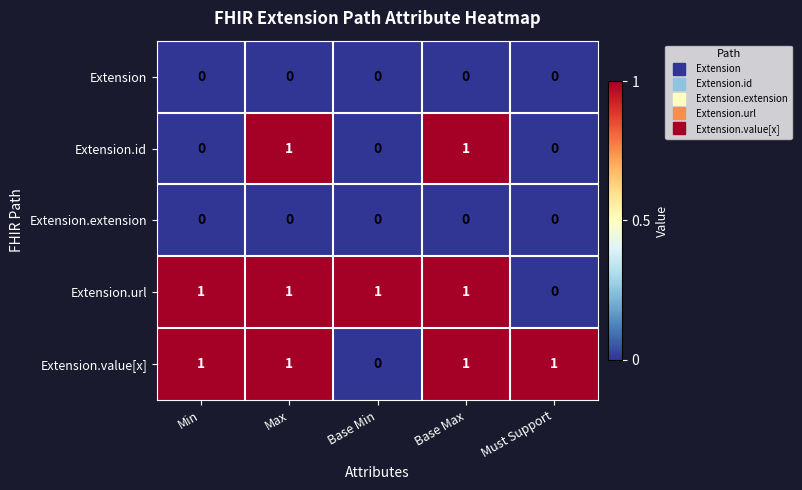

Is it true that Extension.url equals 1 at Base Max?

True